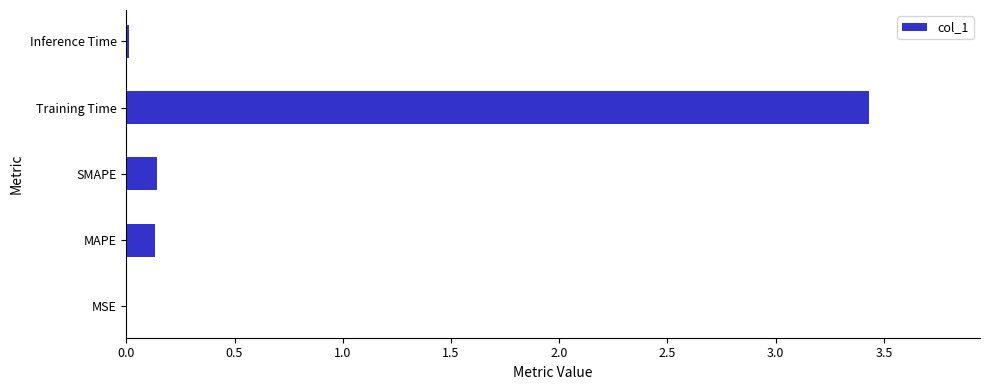

What value does the data have at Training Time?

3.4